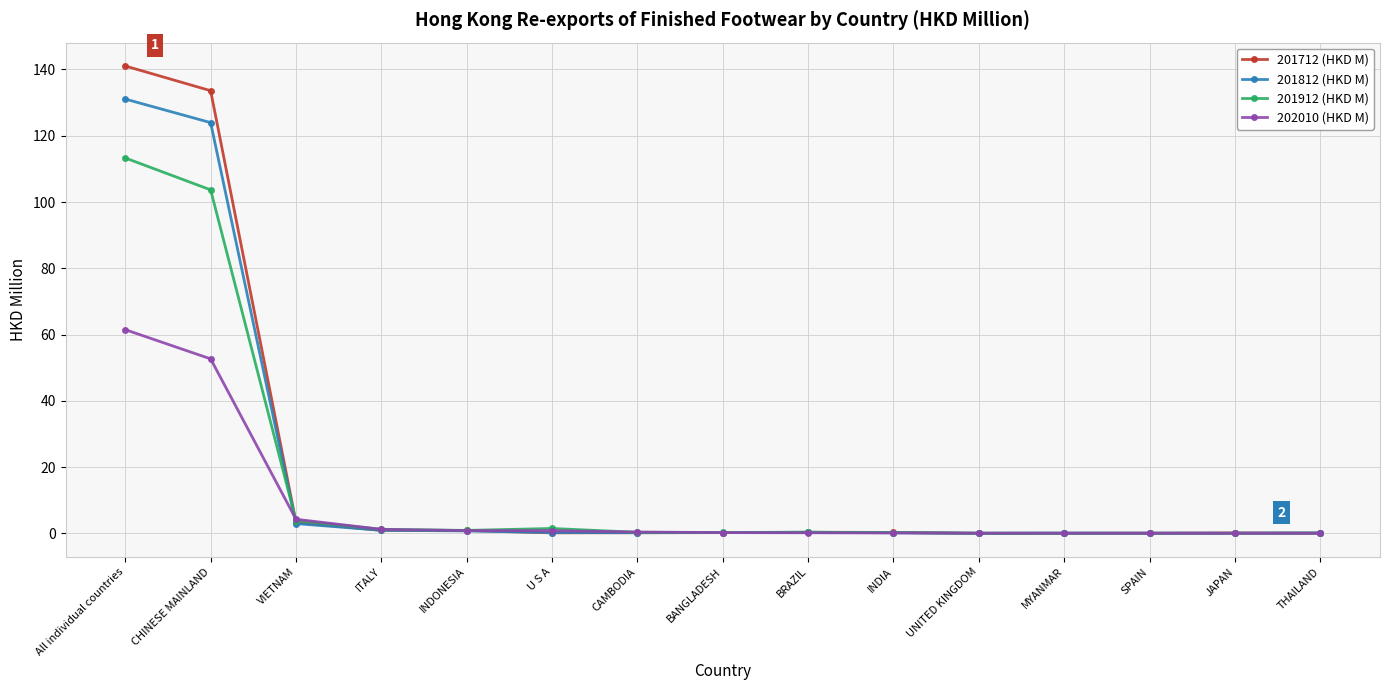

What is the total value across all series at VIETNAM?

14.5